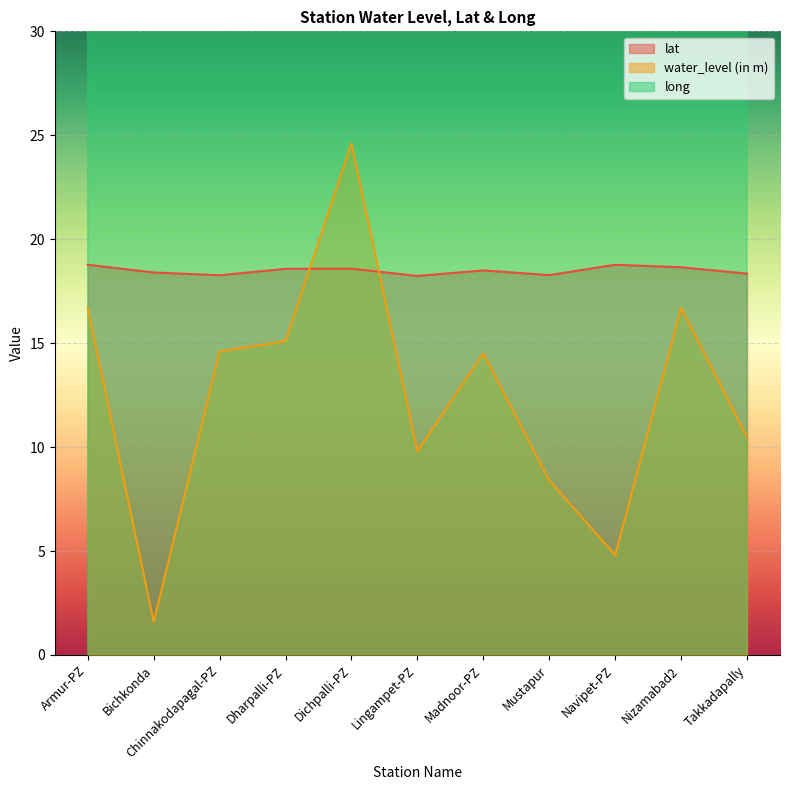

Which series has the largest total across all categories?

long